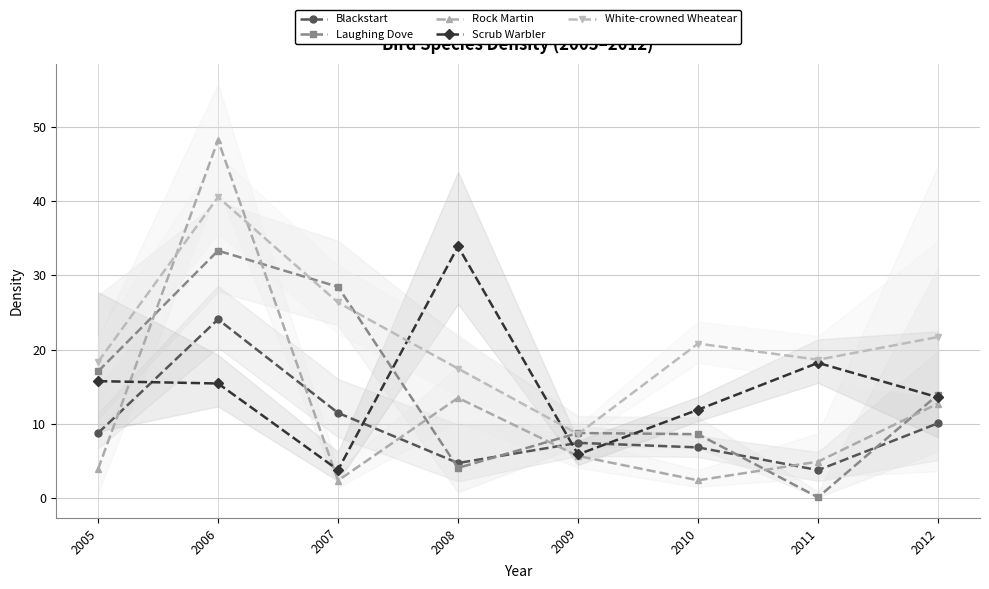

Between 2008 and 2012, which is larger?

2012